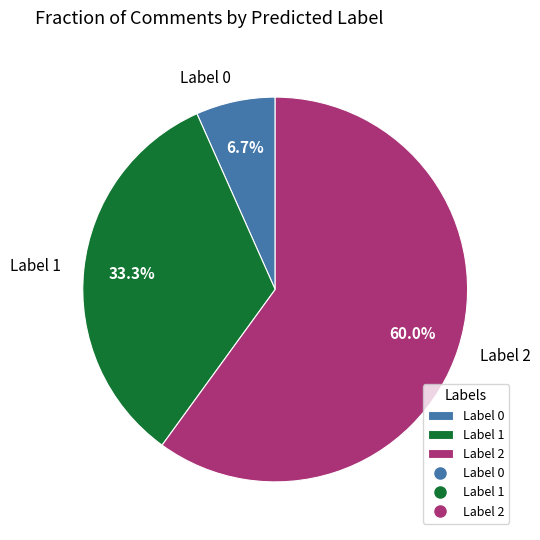

Combined, what portion of the pie is Label 1 and Label 2?

93.3%